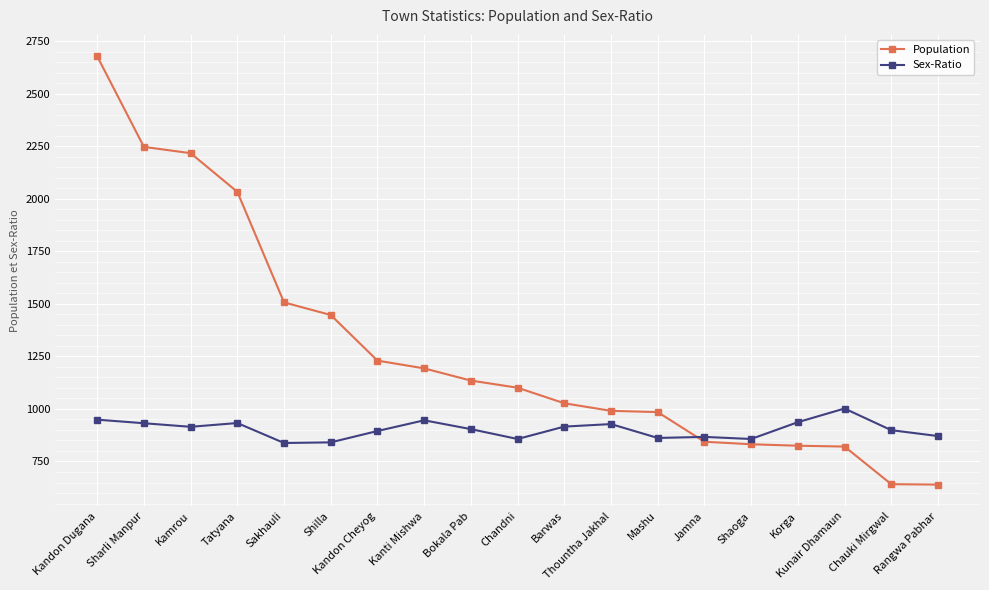

What position from the left is Rangwa Pabhar?

19